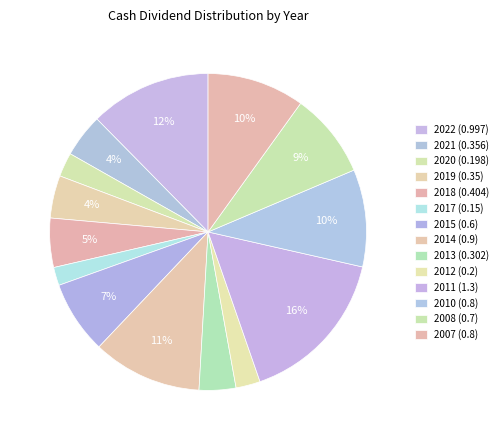

How many segments does this pie chart have?

14